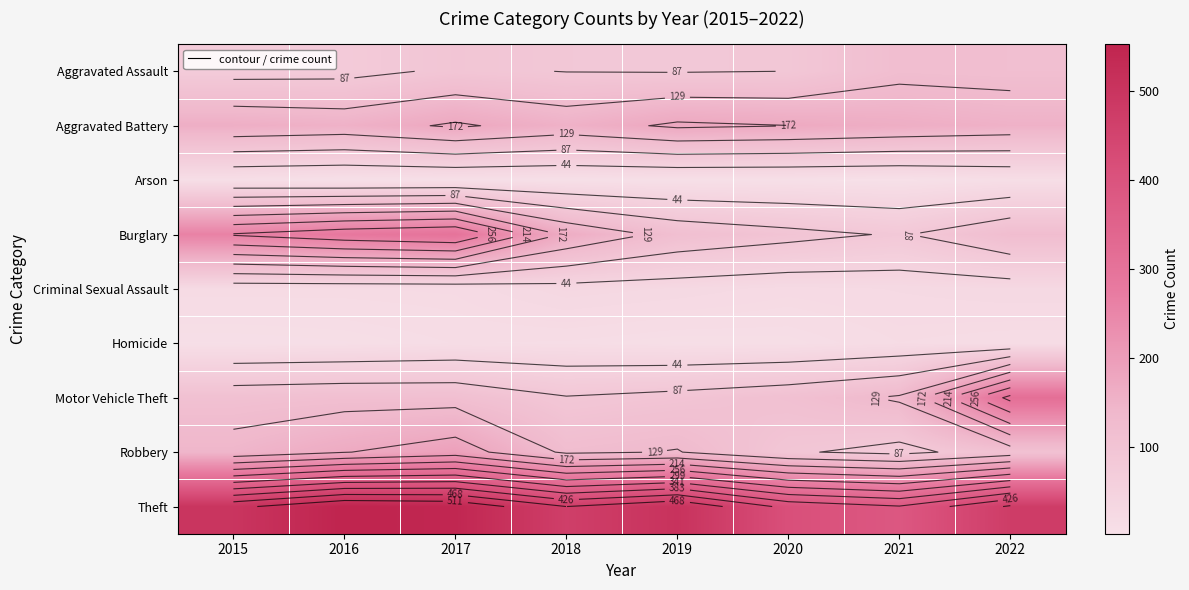

Between 2019 and 2022, which series saw the biggest shift?

Motor Vehicle Theft